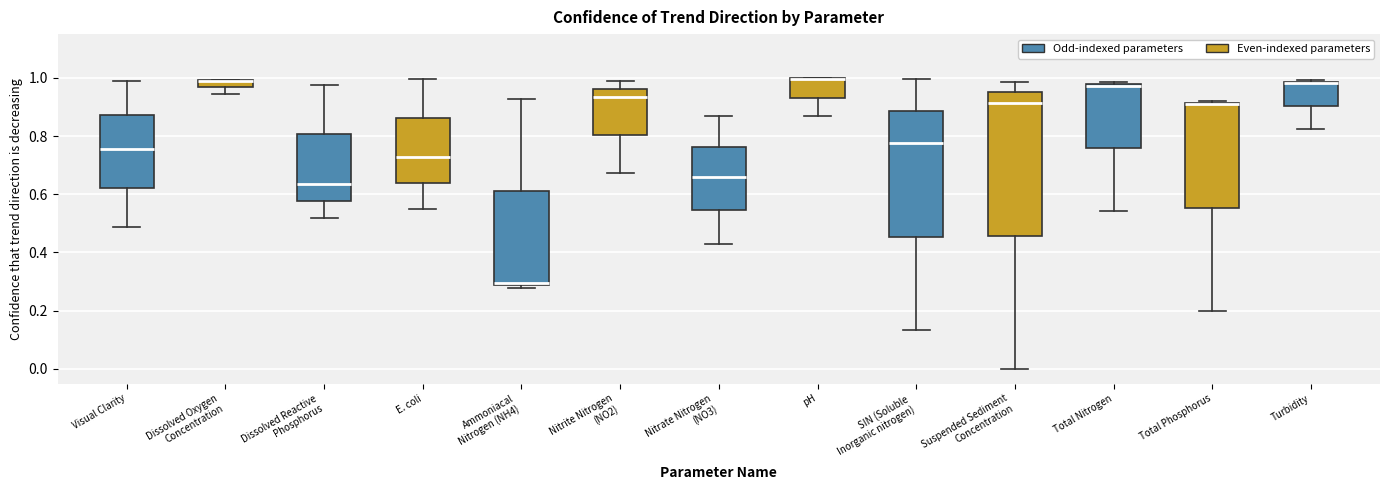

Comparing the boxes themselves (not the whiskers), which one is the tallest?

Suspended Sediment Concentration